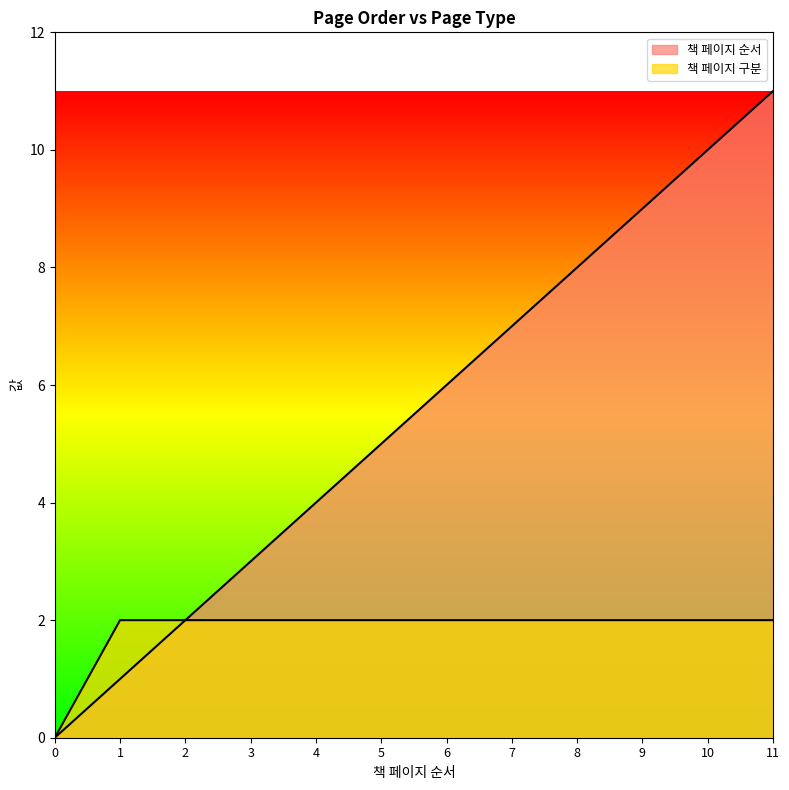

Where is 책 페이지 순서 nearest to the value 5?

5